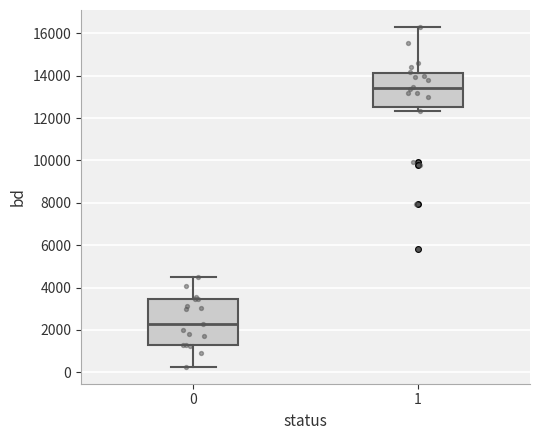

Where does the upper whisker of the box at x = 1 end on the y-axis? The values are not printed on the chart, so give them approximately, as read against the axis.

16200